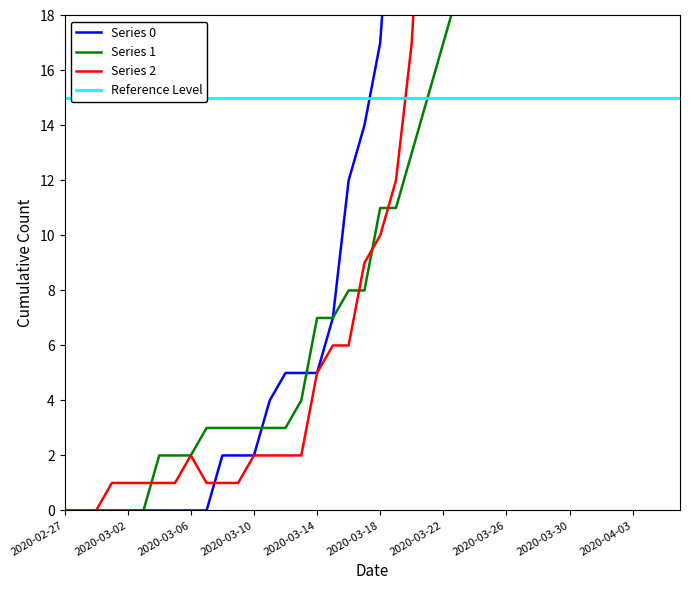

What is the label of the 18th point from the right?

2020-03-20